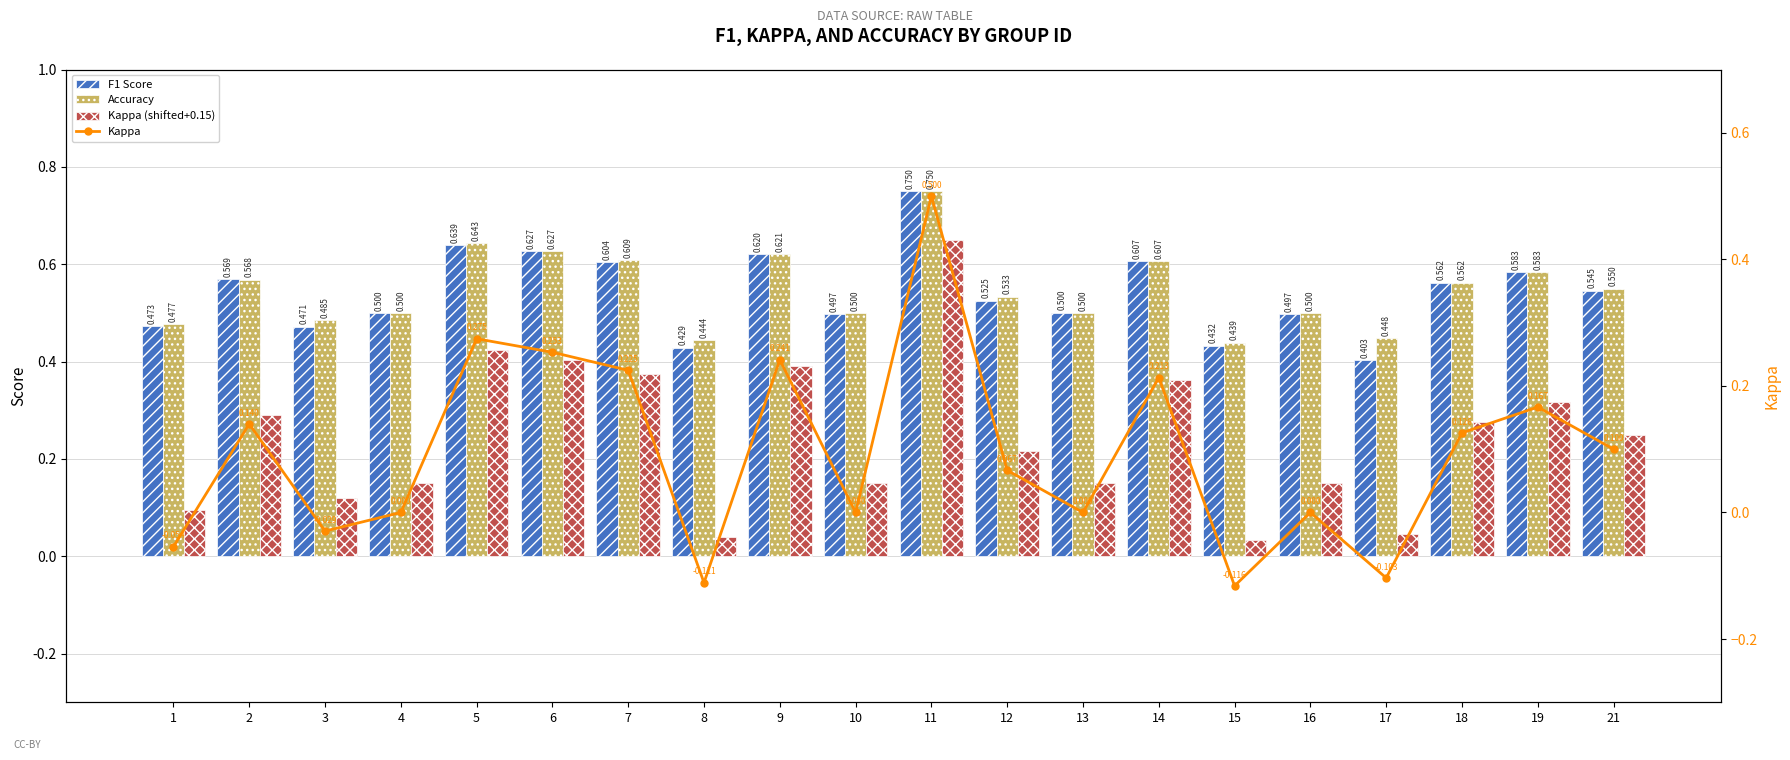

What is the sum of all Kappa values?

1.9